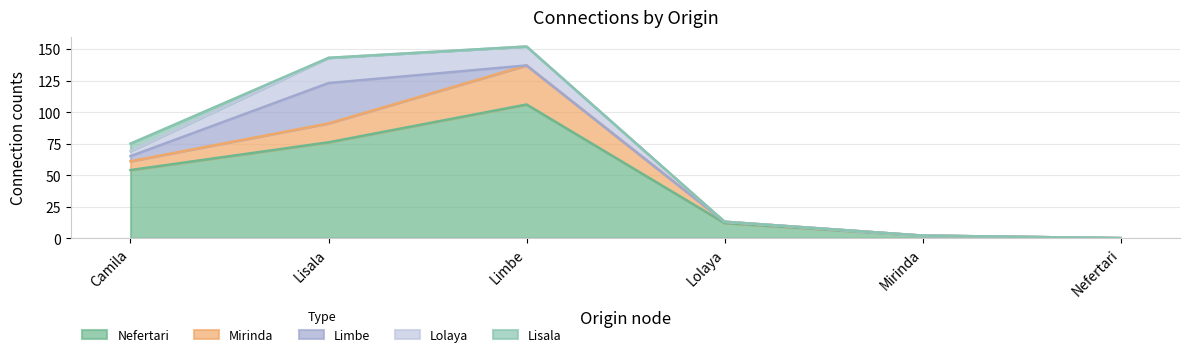

Is the value of Mirinda at Mirinda greater than the value of Lolaya at Lolaya?

No